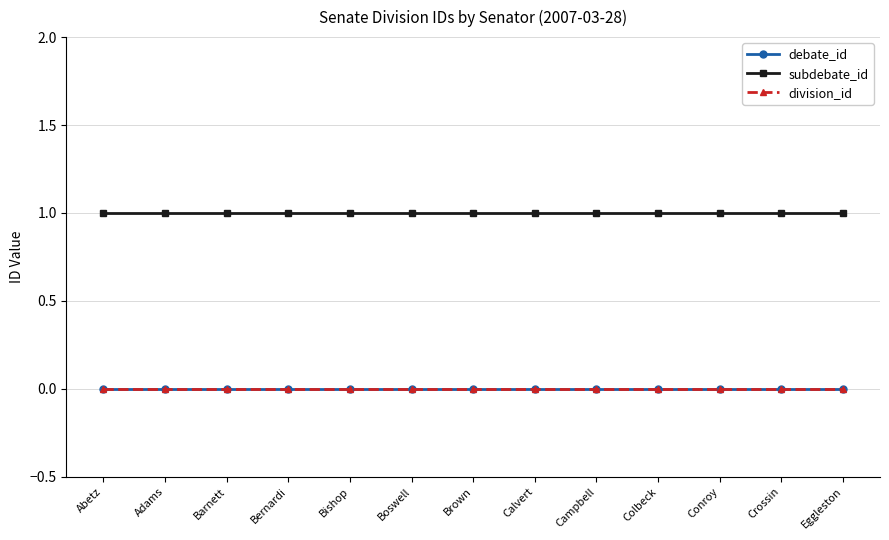

How many distinct data groups are displayed?

3